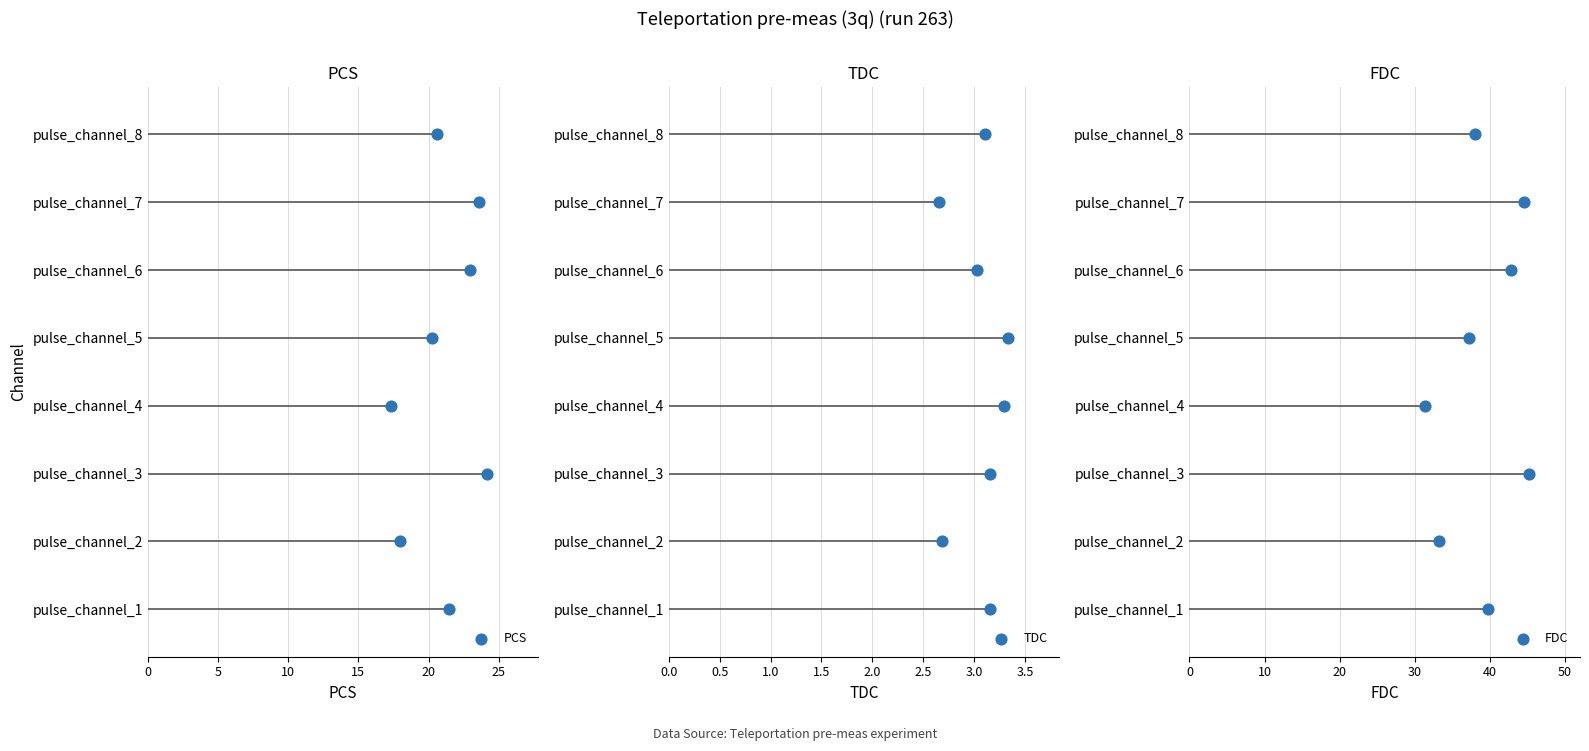

Which series reaches the minimum Y coordinate?

PCS